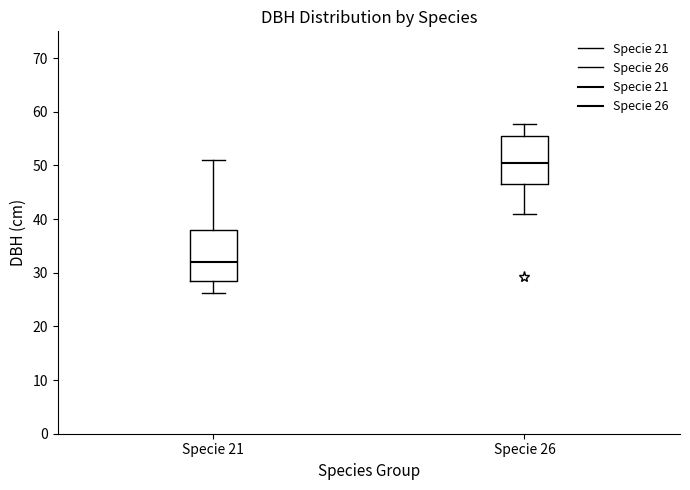

Reading left to right, transcribe this box plot: for each box, give where its median line is, the range the box spans, and where its two whiskers end, as read against the y-axis. The values are not printed on the chart, so give them approximately, as read against the axis.

Specie 21: median 32, box 29 to 38, whiskers 26 to 51
Specie 26: median 50, box 47 to 55, whiskers 41 to 58